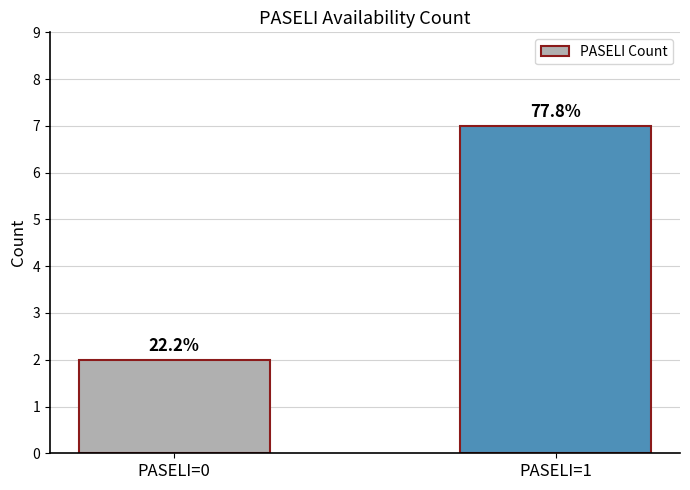

At which category does the chart reach its minimum across all series?

PASELI=0